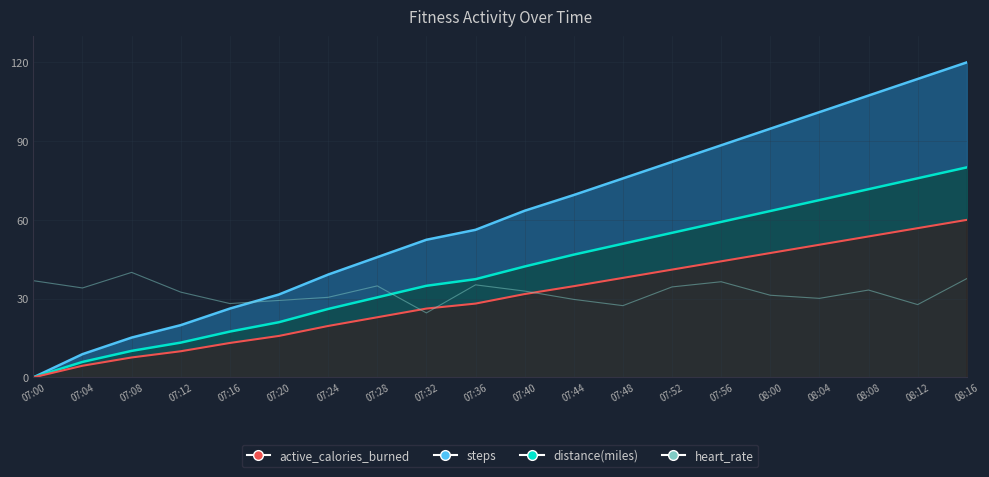

Reading right to left, extract all data points from this chart.

37.6	27.7	33.3	30.1	31.3	36.4	34.5	27.3	29.7	32.9	35.2	24.6	34.9	30.5	29.3	28.1	32.5	40.0	34.1	36.8